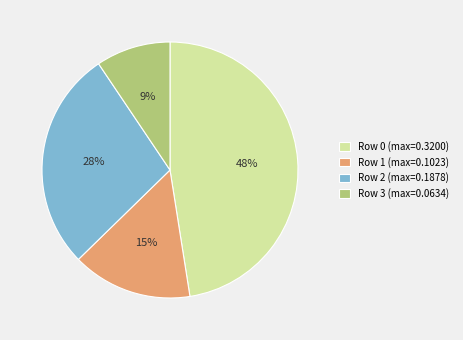

Is there any slice that represents more than half of the pie?

No